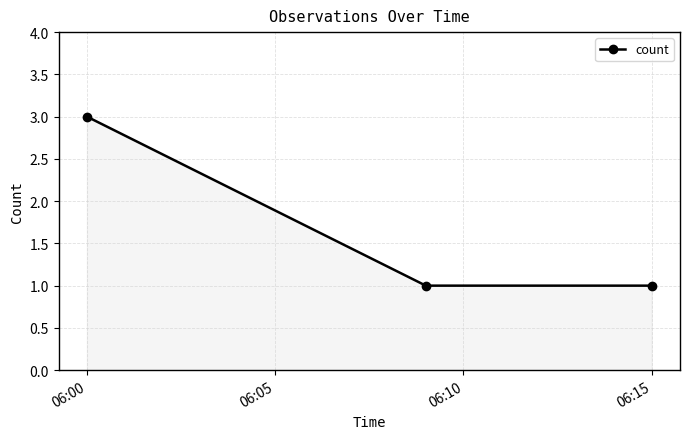

What is the value of the 2nd point from the left?

1